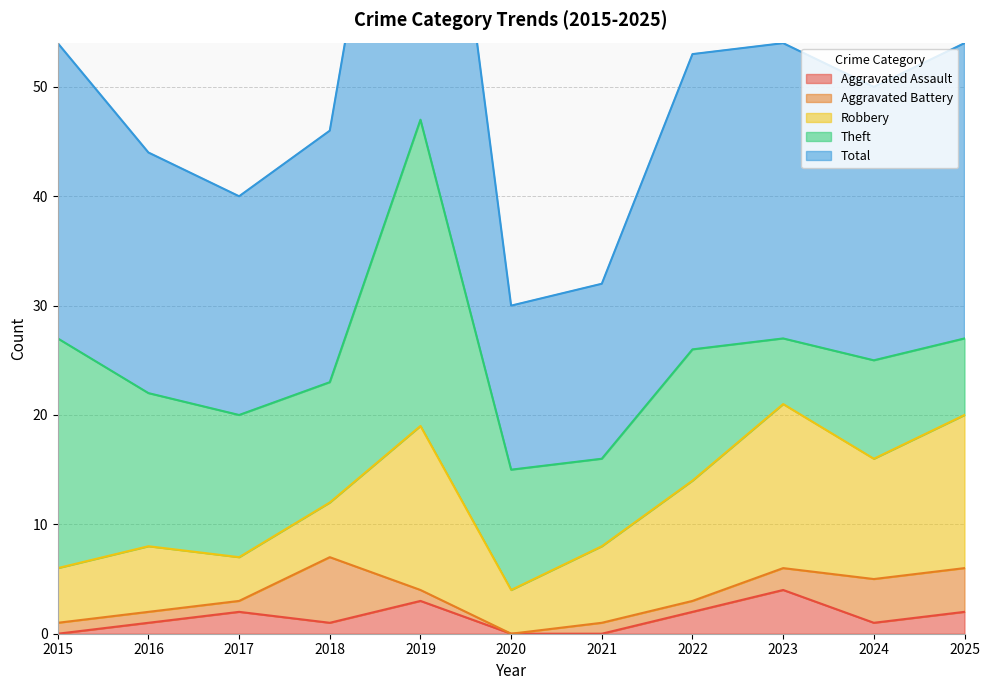

True or false: Aggravated Assault has more than 0 interior local peaks.

True